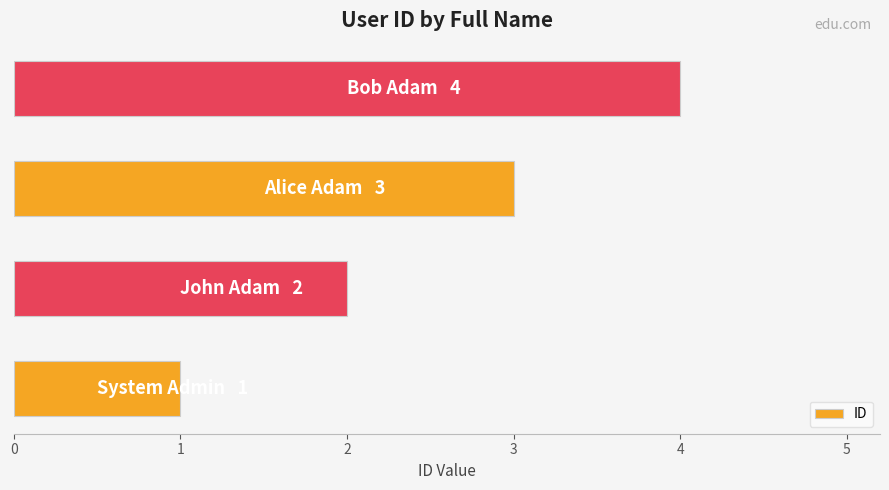

Count the values in the range 2 to 4.

3